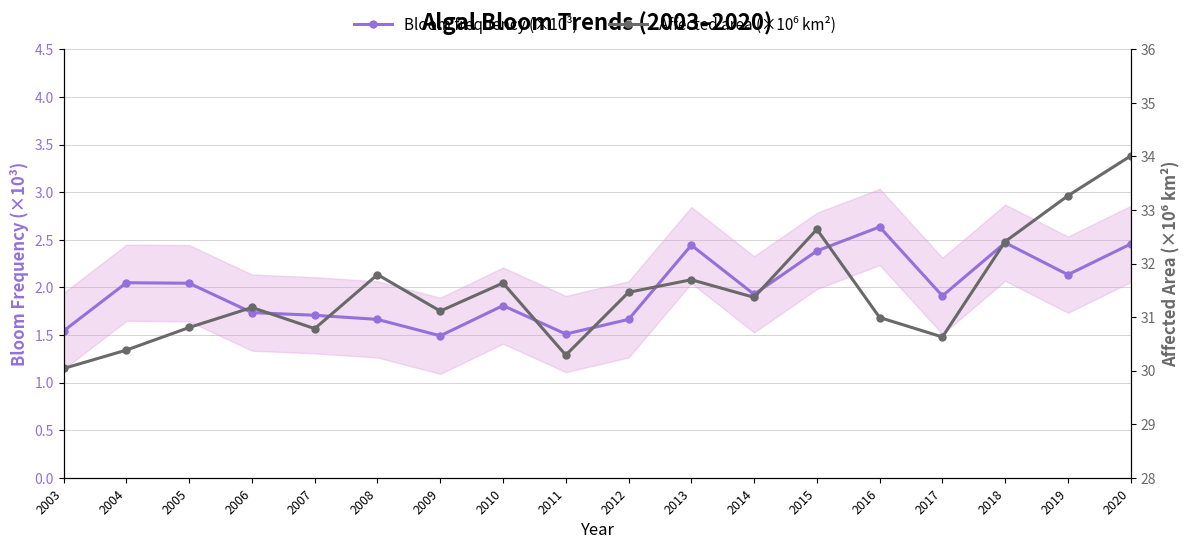

What is the value of the Affected area (×10⁶ km²) point at the 1st from the left?

30.0